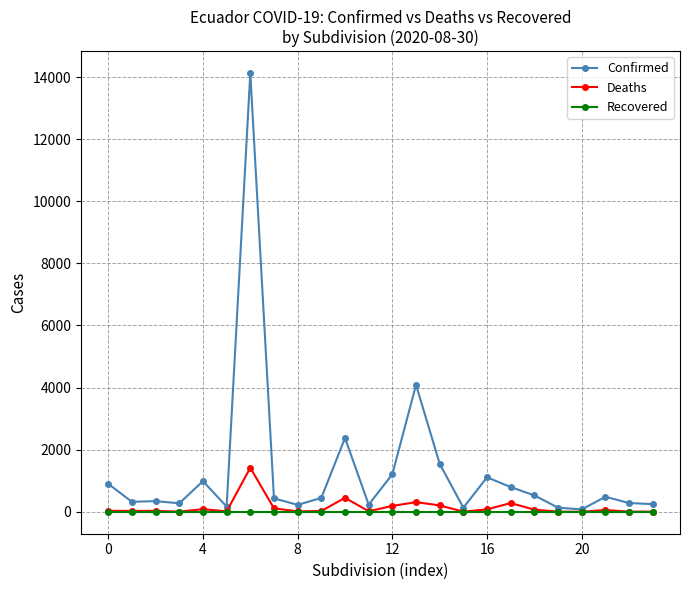

In Confirmed, how many points are lower than both neighbors (excluding endpoints)?

7